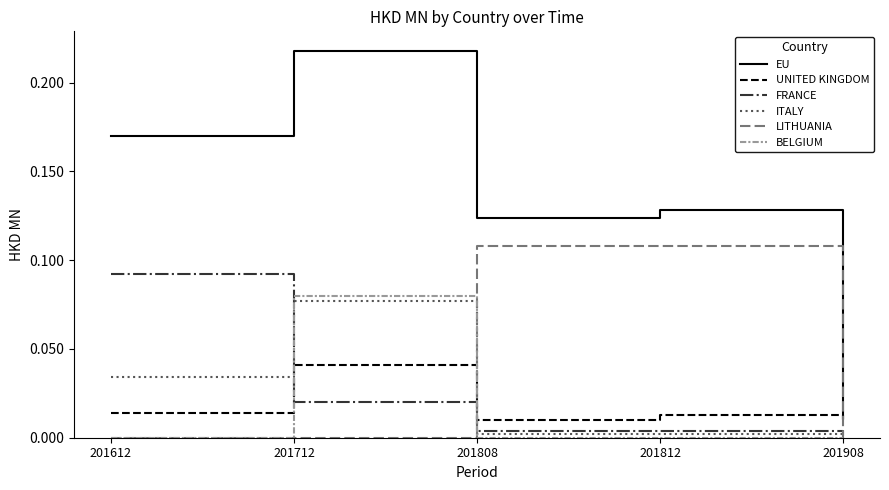

What is the sum of all EU values?

0.7